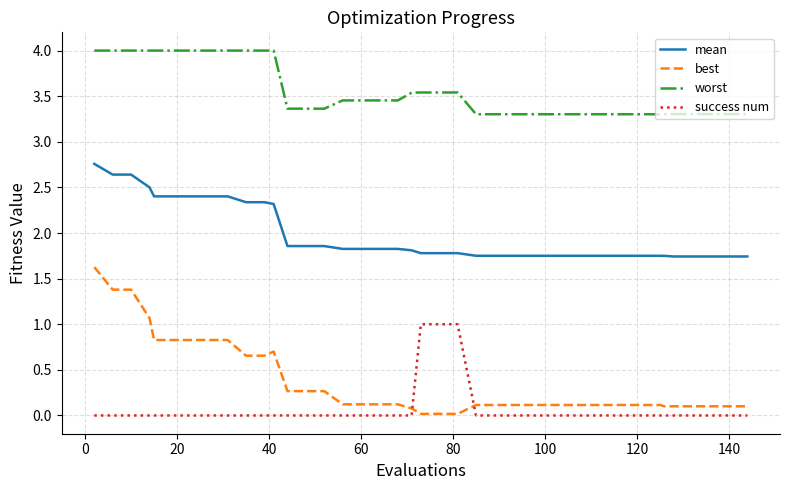

True or false: success num and worst cross at least once.

False